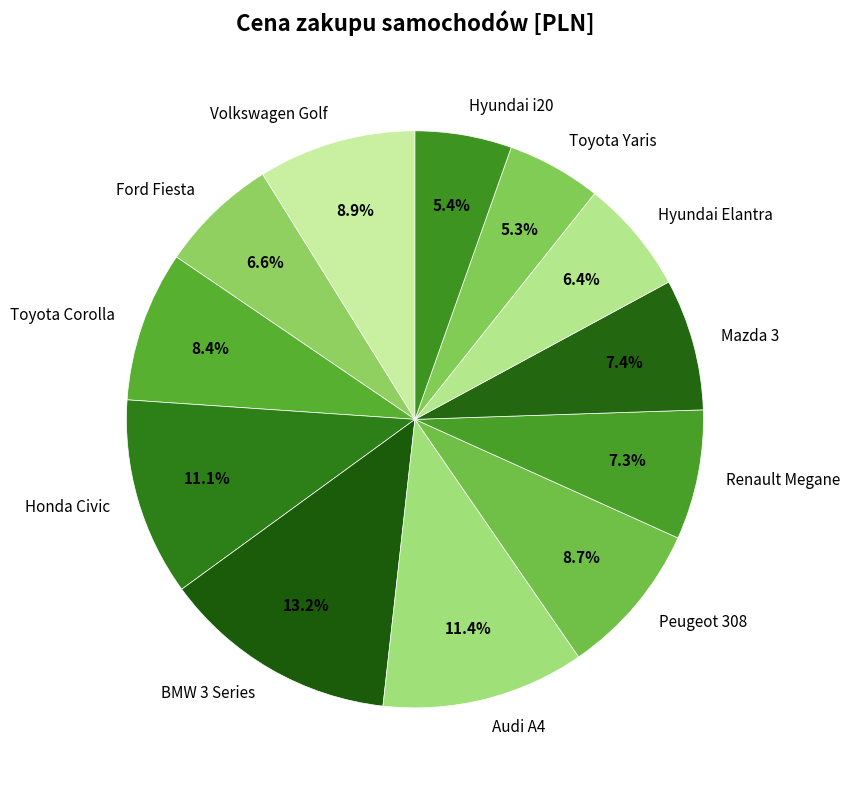

Is it true that Peugeot 308 is 9% of the pie?

True